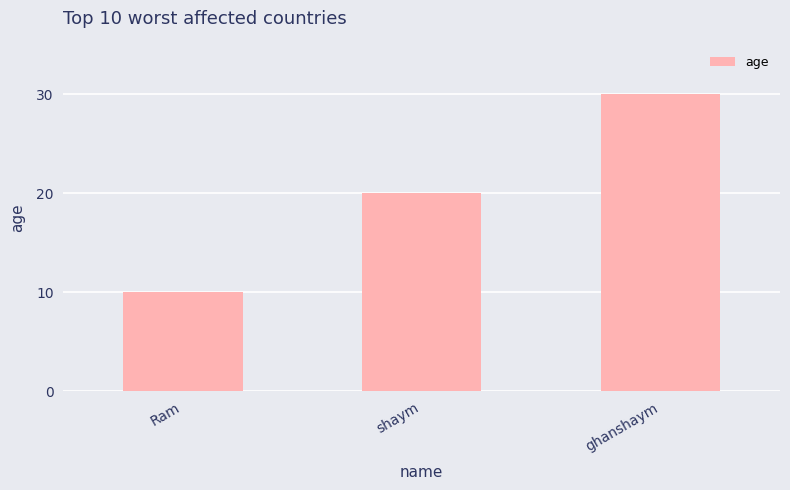

Which label corresponds to the smallest value in the chart?

Ram